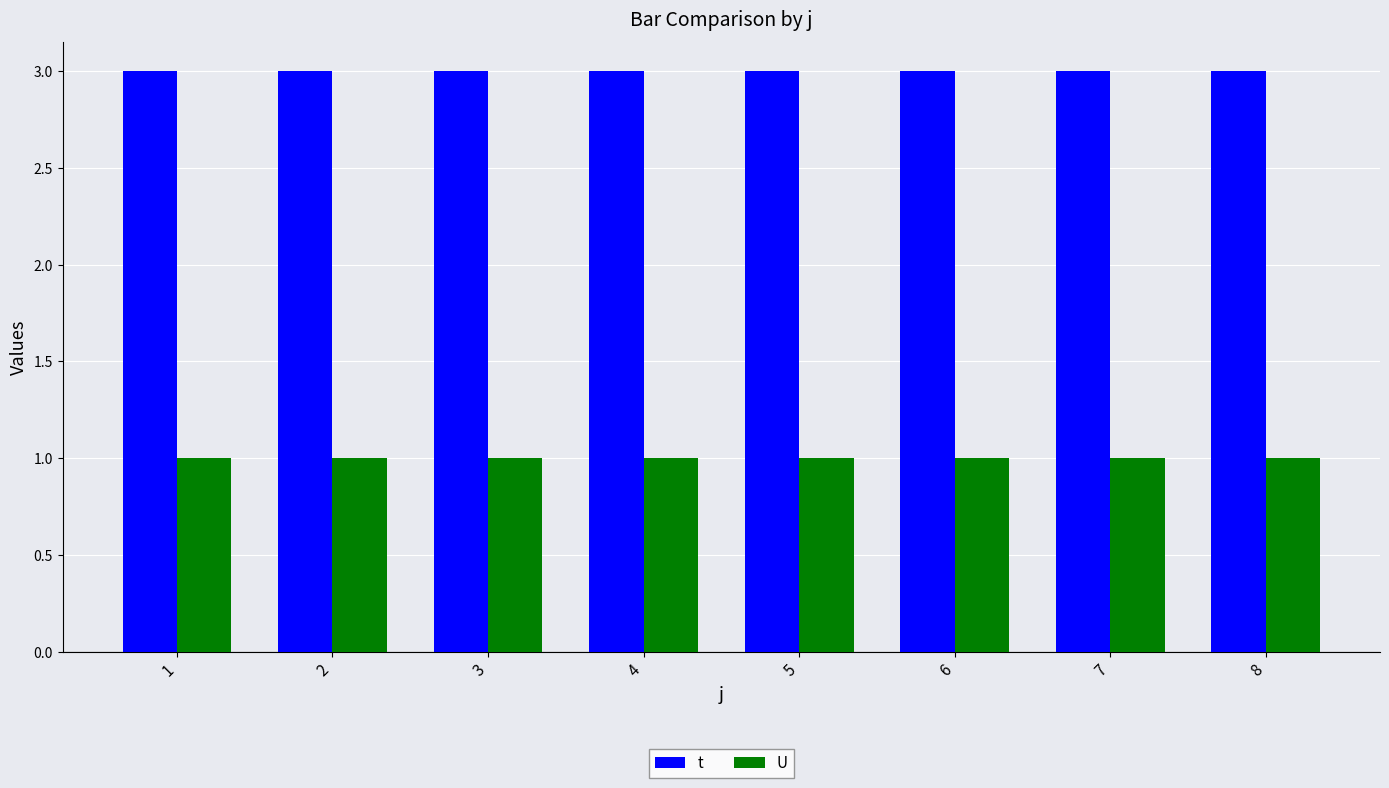

The value of t at 2 is 3. True or false?

True